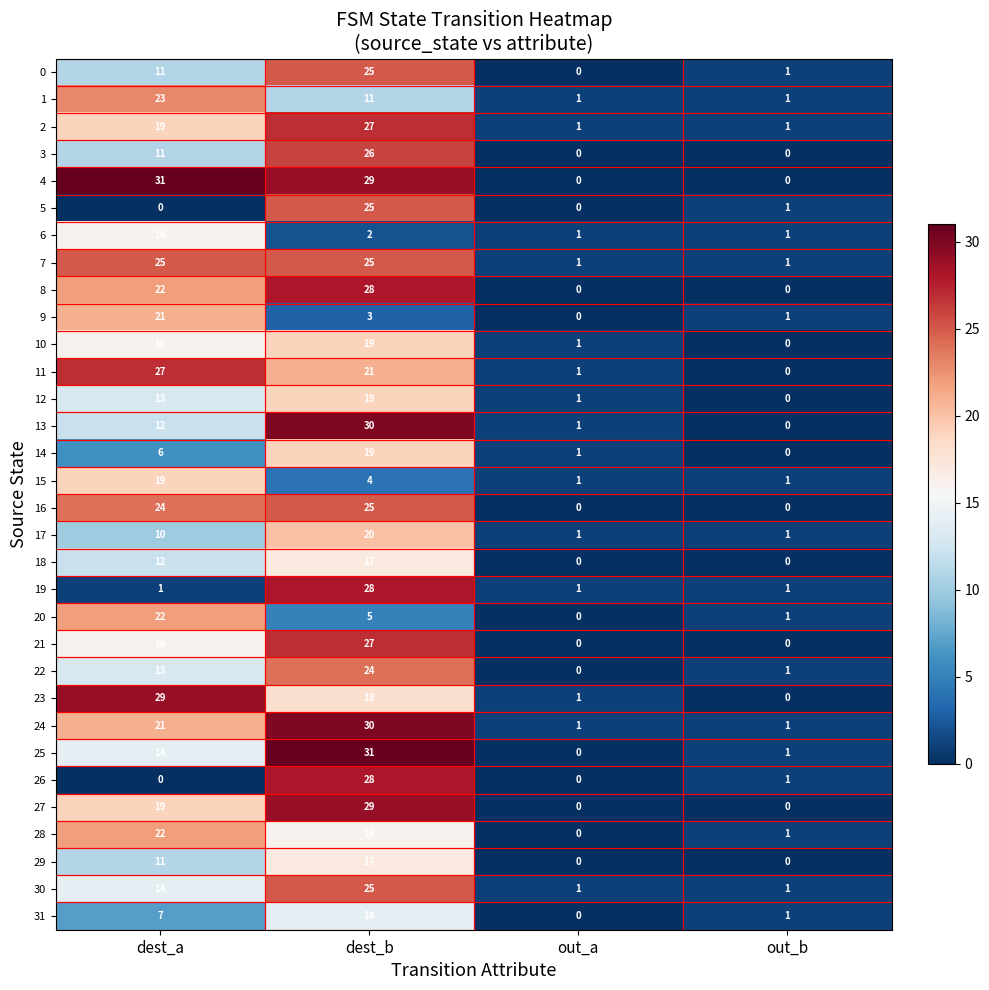

What is the sum of the 8 values at out_a and dest_b?

28